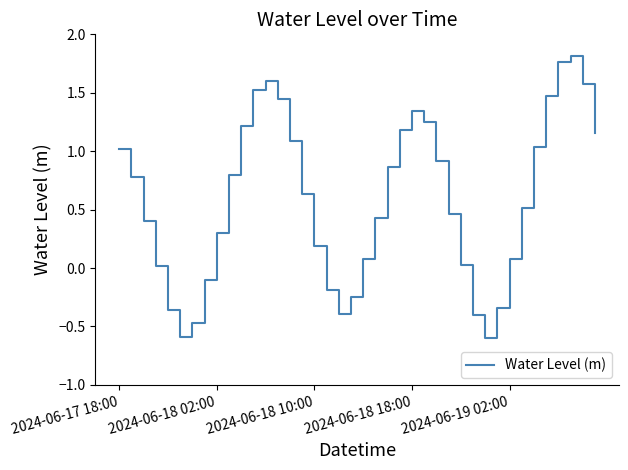

How many lines are shown in the chart?

1